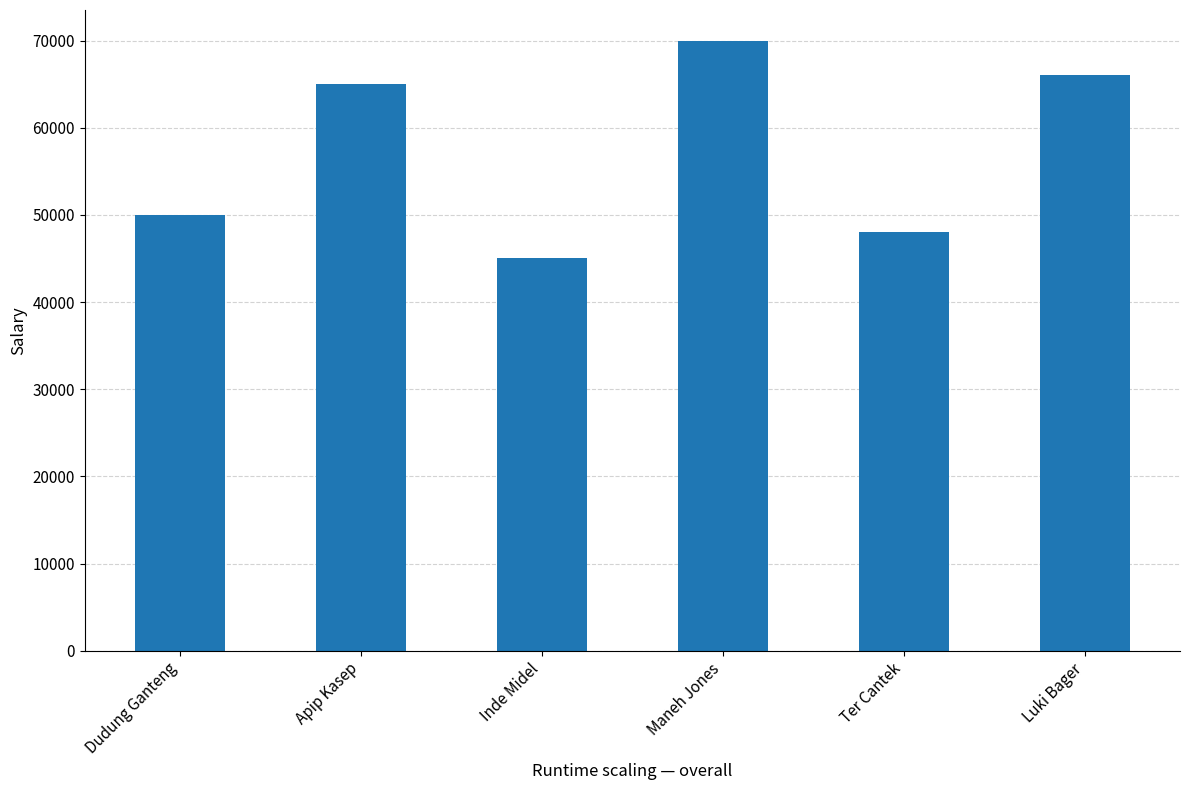

What is the ratio of the value at Luki Bager to the value at Maneh Jones?

0.9